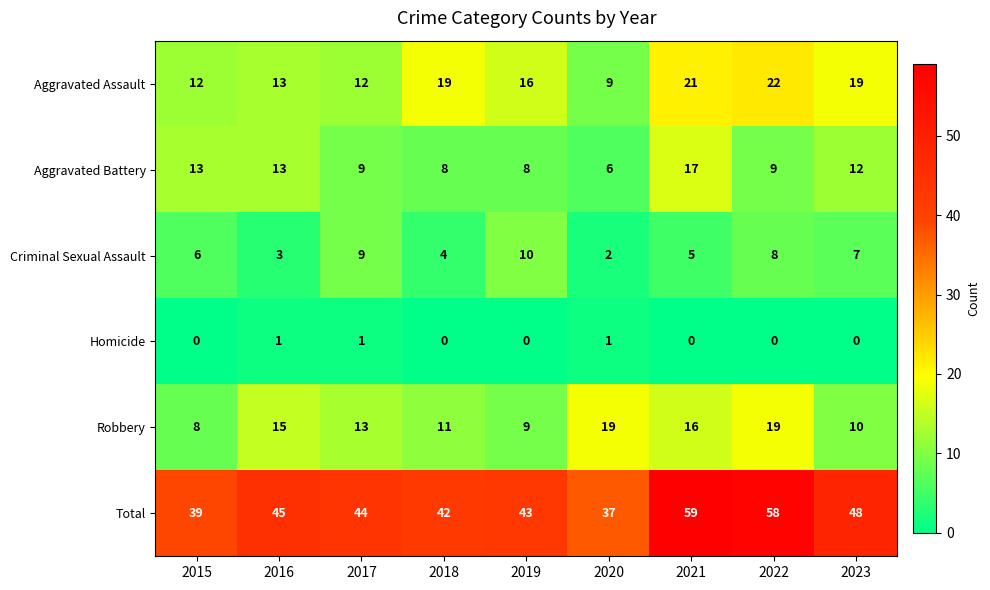

The Total series shows 26 at 2015. True or false?

False